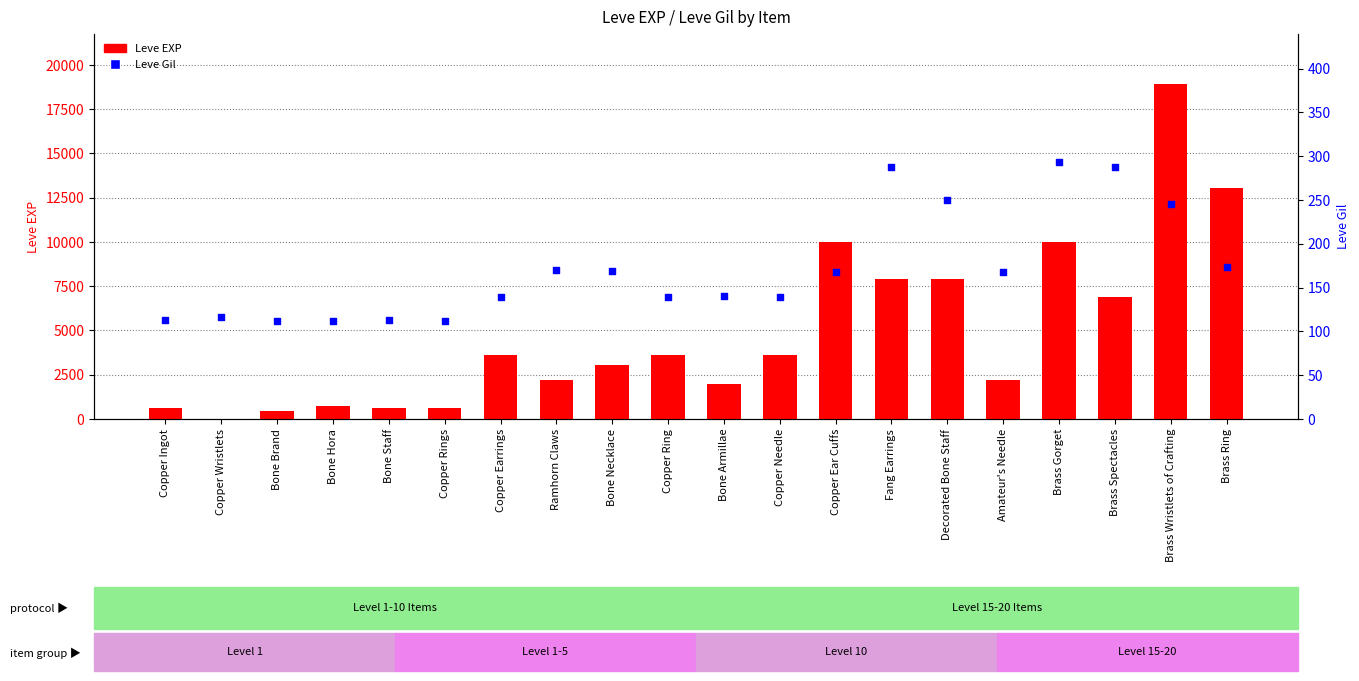

Which series reaches the maximum Y coordinate?

Leve EXP